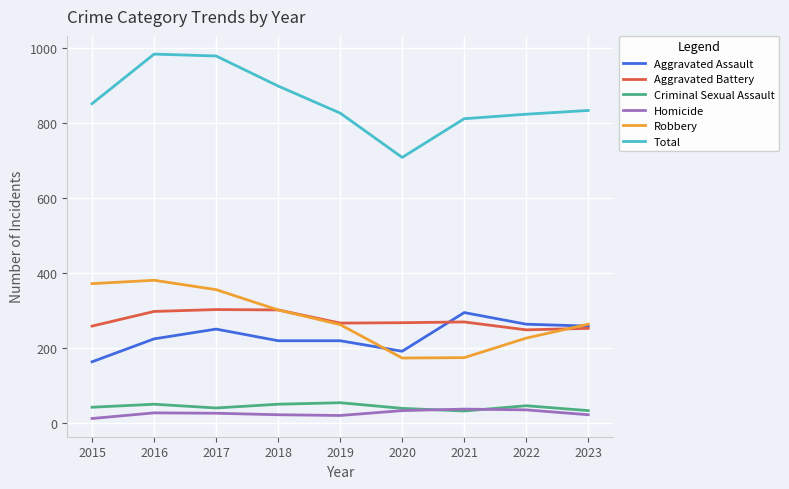

Is this an area chart (filled region under the line)?

No